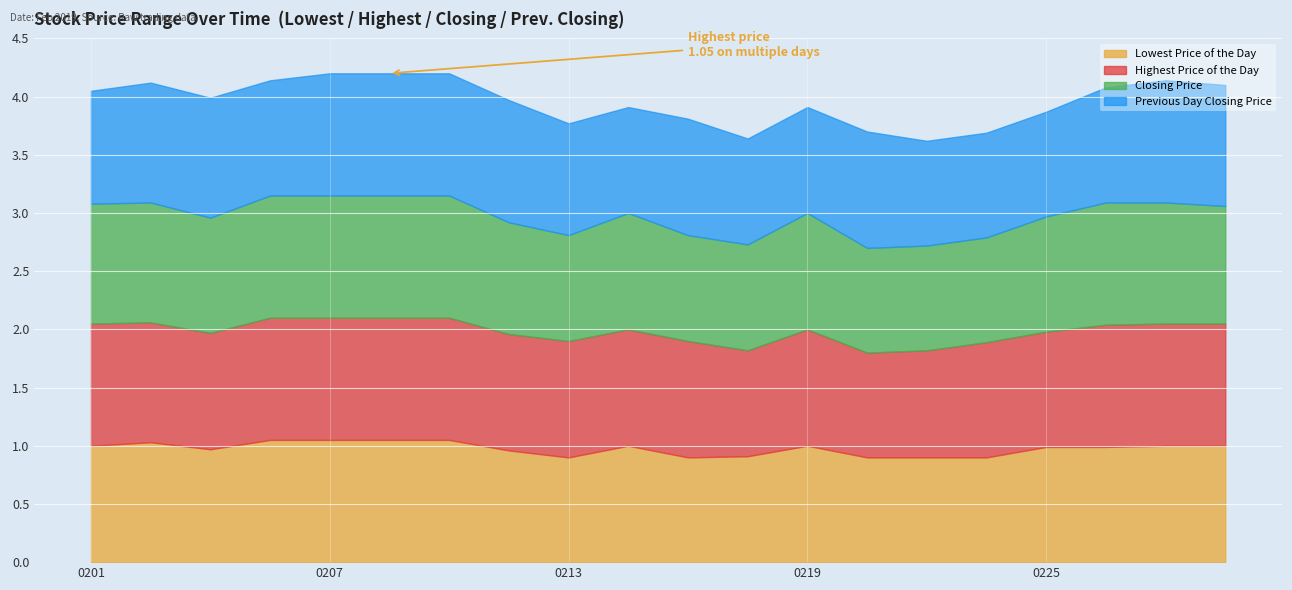

Reading left to right, list all the values displayed in this chart.

Lowest Price of the Day: 20190201=1.0	20190204=1.0	20190205=1.0	20190206=1.1	20190207=1.1	20190208=1.1	20190211=1.1	20190212=1.0	20190213=0.9	20190214=1.0	20190215=0.9	20190218=0.9	20190219=1.0	20190220=0.9	20190221=0.9	20190222=0.9	20190225=1.0	20190226=1.0	20190227=1.0	20190228=1.0
Highest Price of the Day: 20190201=1.1	20190204=1.0	20190205=1.0	20190206=1.1	20190207=1.1	20190208=1.1	20190211=1.1	20190212=1.0	20190213=1.0	20190214=1.0	20190215=1.0	20190218=0.9	20190219=1.0	20190220=0.9	20190221=0.9	20190222=1.0	20190225=1.0	20190226=1.1	20190227=1.1	20190228=1.1
Closing Price: 20190201=1.0	20190204=1.0	20190205=1.0	20190206=1.1	20190207=1.1	20190208=1.1	20190211=1.1	20190212=1.0	20190213=0.9	20190214=1.0	20190215=0.9	20190218=0.9	20190219=1.0	20190220=0.9	20190221=0.9	20190222=0.9	20190225=1.0	20190226=1.1	20190227=1.0	20190228=1.0
Previous Day Closing Price: 20190201=1.0	20190204=1.0	20190205=1.0	20190206=1.0	20190207=1.1	20190208=1.1	20190211=1.1	20190212=1.1	20190213=1.0	20190214=0.9	20190215=1.0	20190218=0.9	20190219=0.9	20190220=1.0	20190221=0.9	20190222=0.9	20190225=0.9	20190226=1.0	20190227=1.1	20190228=1.0